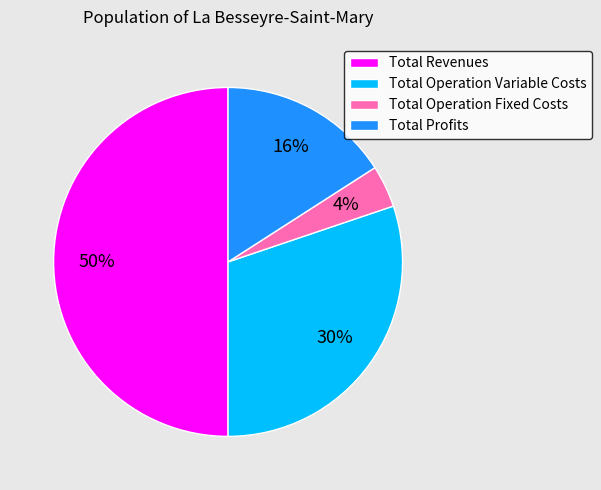

Which slice is the largest?

Total Revenues